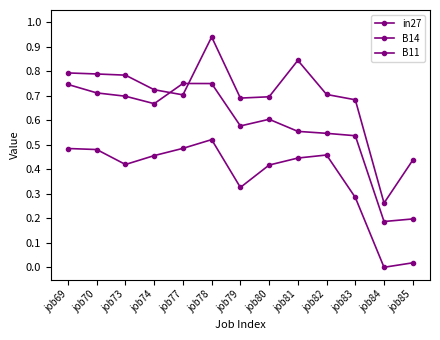

How many lines are shown in the chart?

3